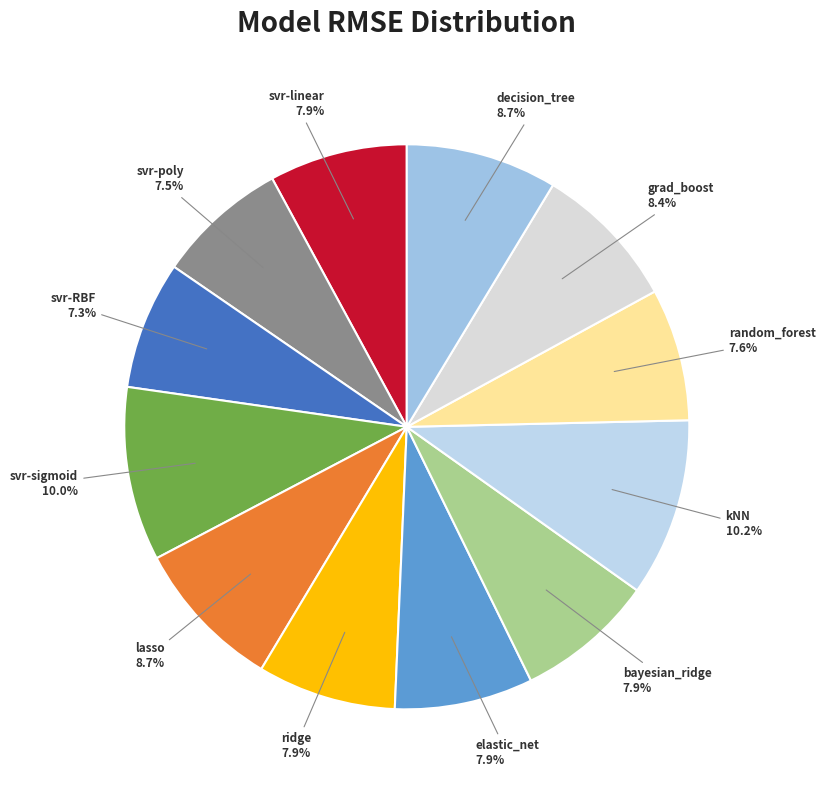

Rank the categories by value from lowest to highest.

svr-RBF_kernel, svr-poly_kernel, random_forest, svr-linear_kernel, elastic_net, bayesian_ridge, ridge, gradient_boosting, decision_tree, lasso, svr-sigmoid_kernel, k-nearest_neighbours